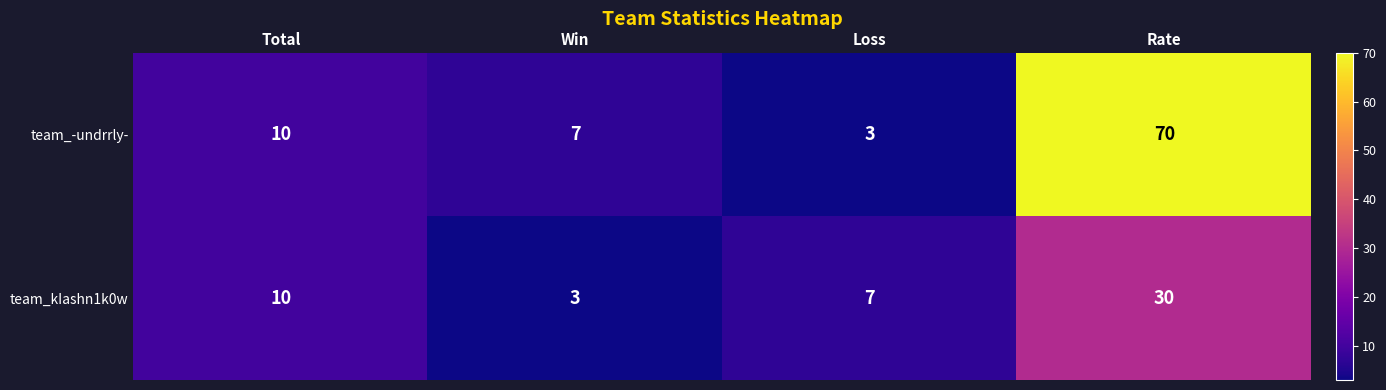

Which series has the largest range (max minus min)?

team_-undrrly-